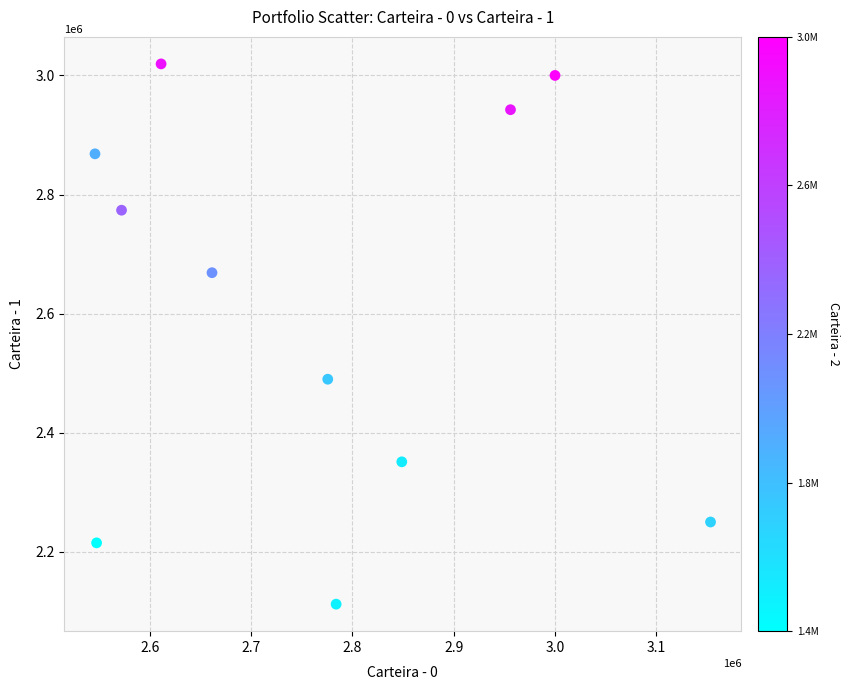

What Y value in the scatter plot is closest to 2565728?

2489851.8